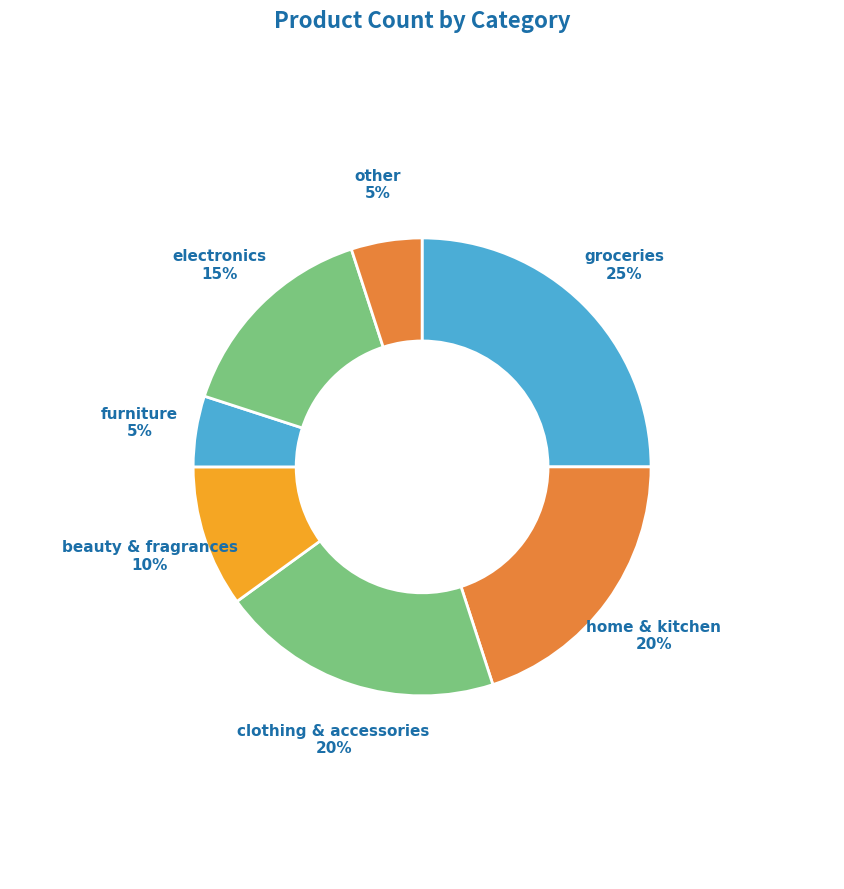

What is the largest slice in the pie chart?

groceries